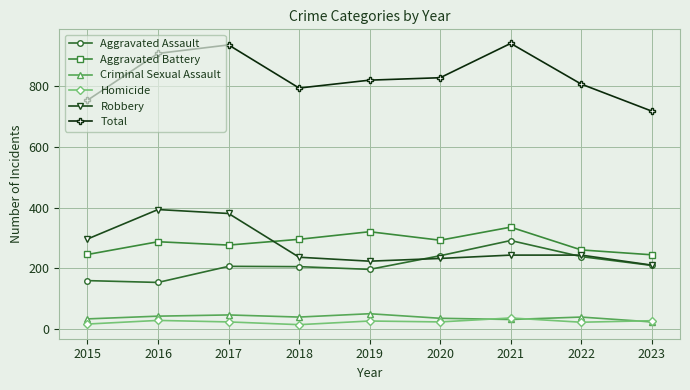

What is the value of the Aggravated Battery point at the 7th from the left?

336